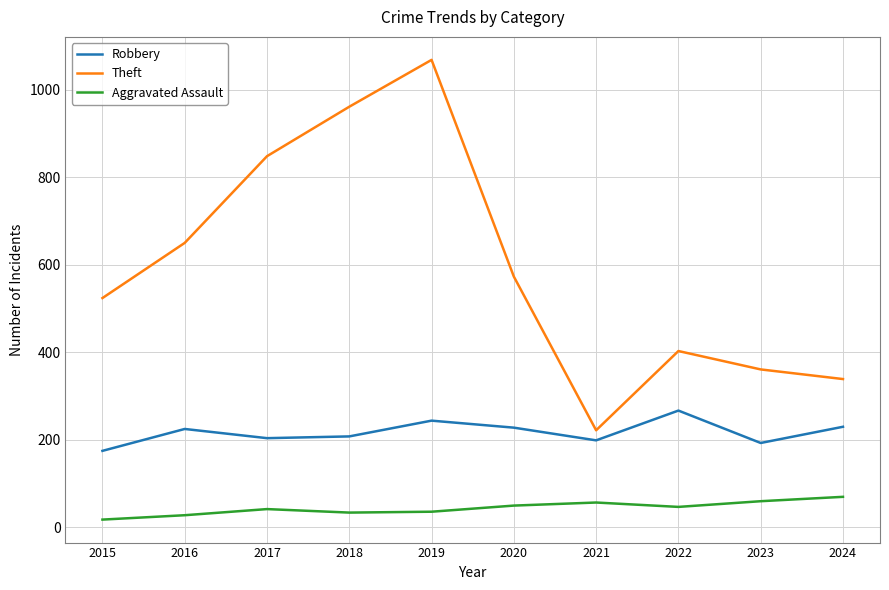

True or false: Aggravated Assault and Theft intersect in this chart.

False